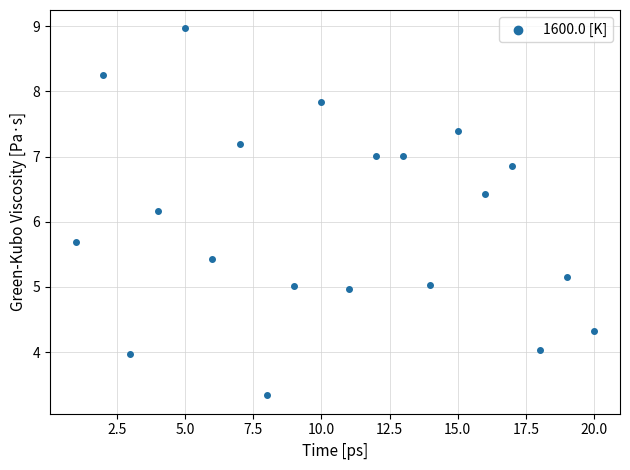

What Y value in the scatter plot is closest to 6?

6.2